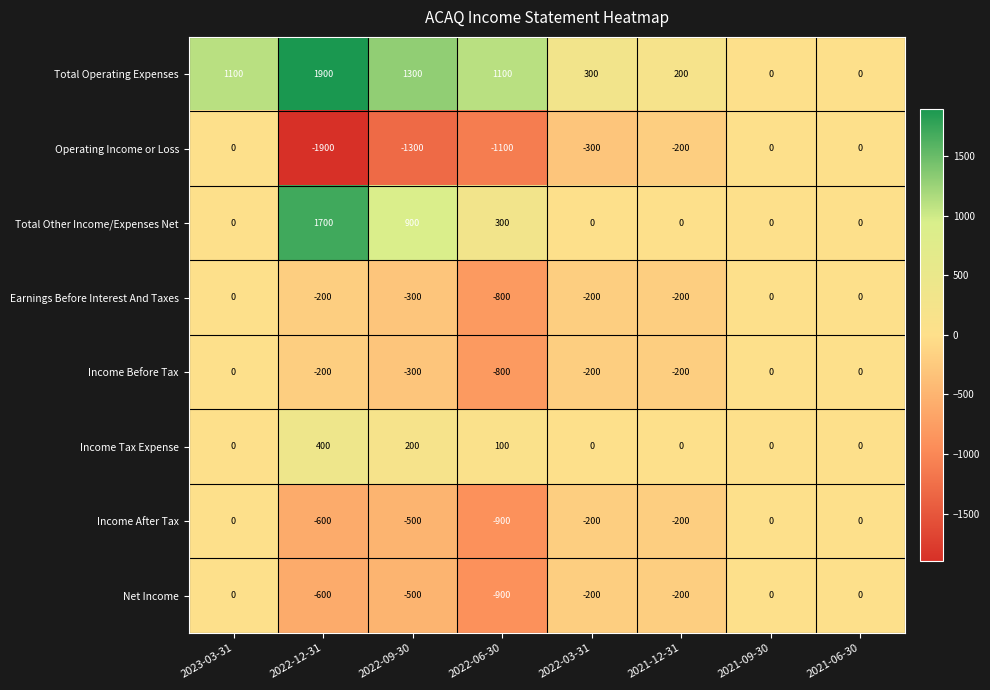

What is the approximate value of Total Operating Expenses at 2023-03-31?

1100